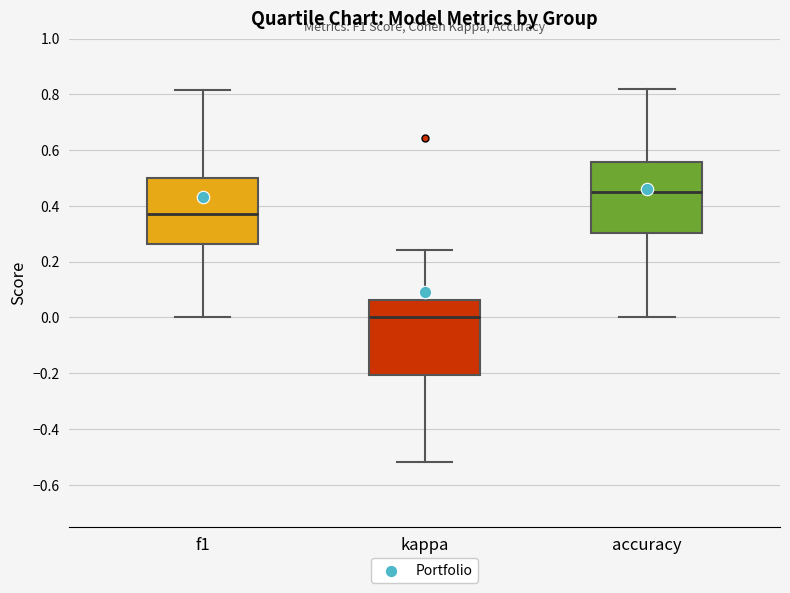

Where is the upper edge of the box for kappa on the y-axis? The values are not printed on the chart, so give them approximately, as read against the axis.

0.06